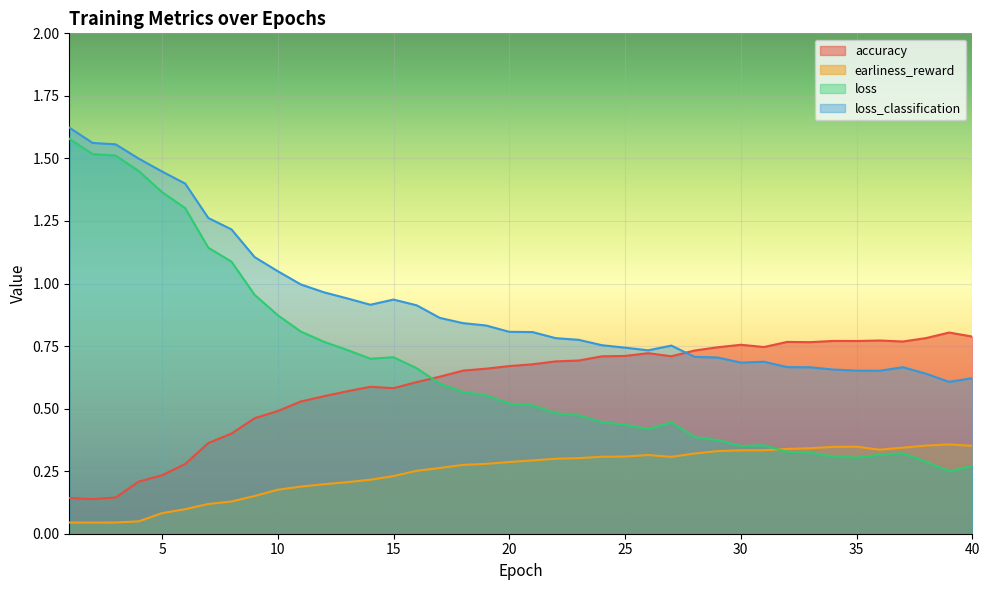

Which series has the largest total across all categories?

loss_classification